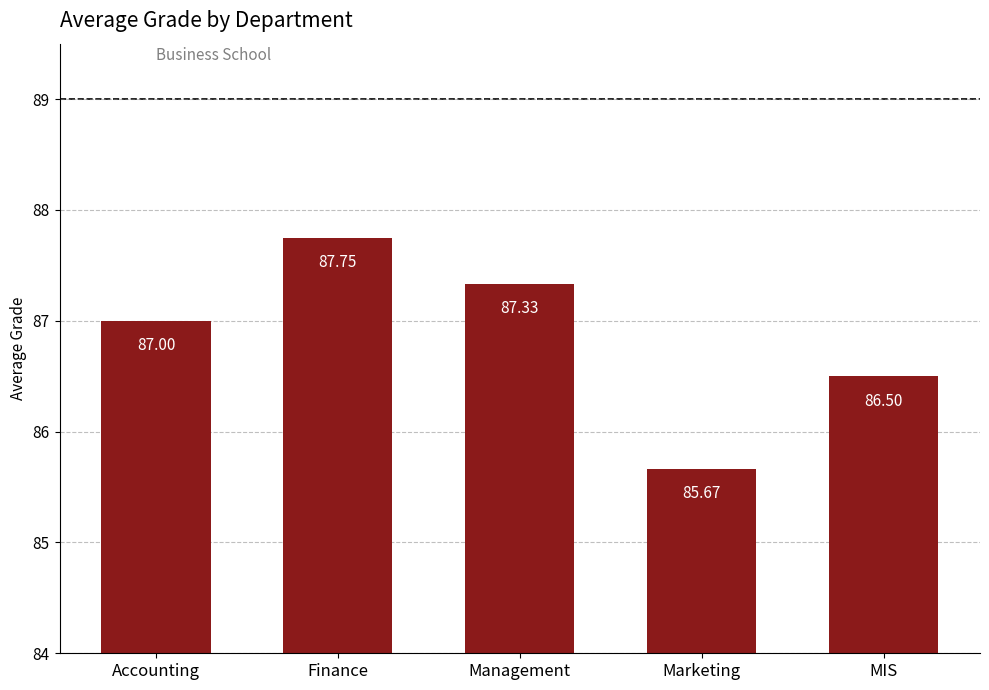

What position from the left is Accounting?

1